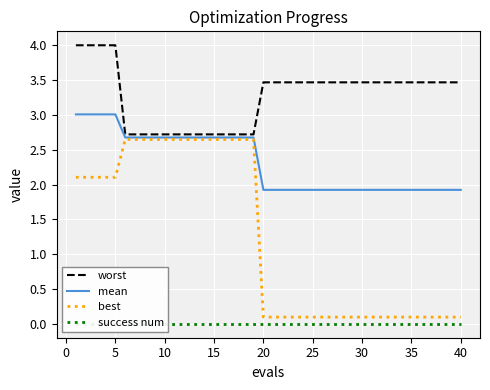

How many values in the worst series exceed 3?

26